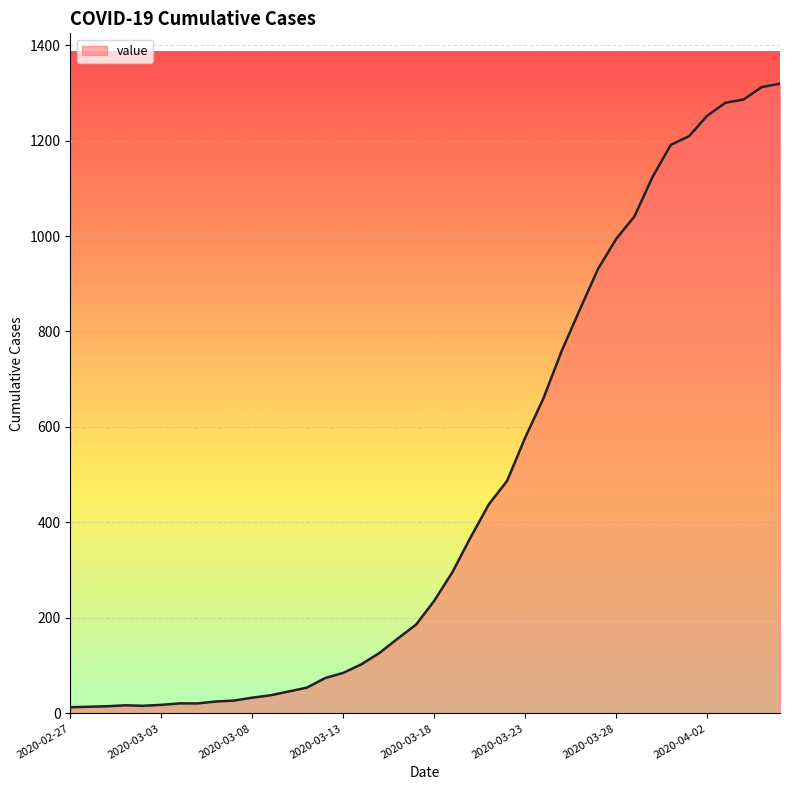

What is the maximum value shown in the chart?

1319